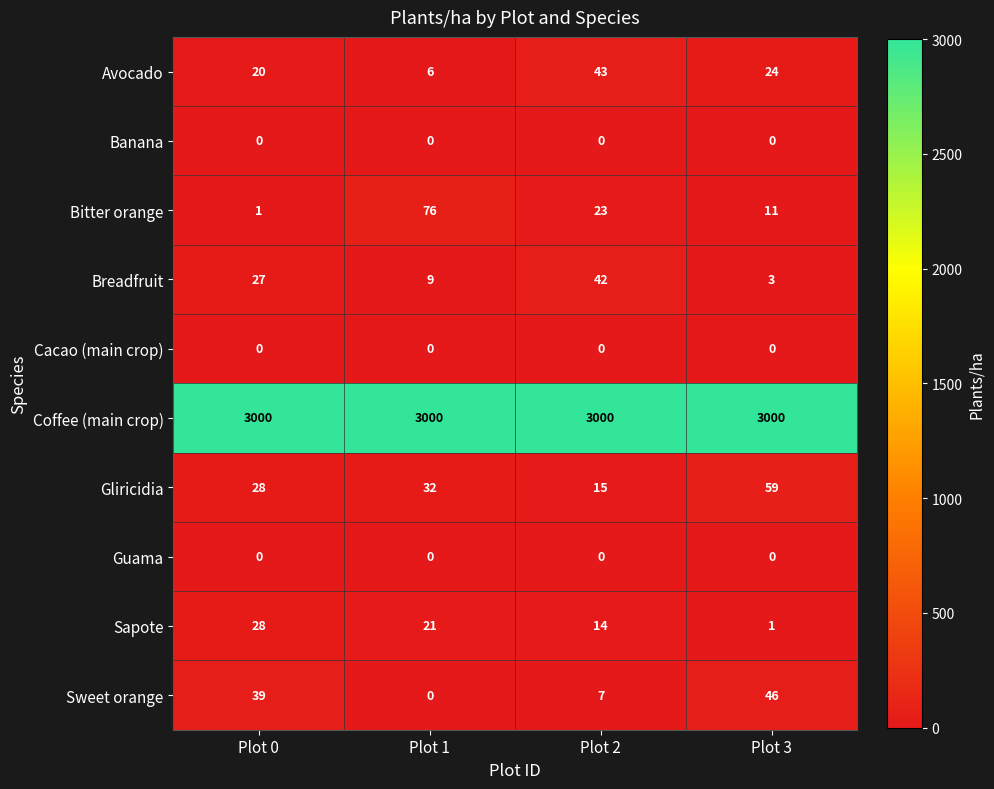

Between Plot 1 and Plot 3, which series saw the biggest shift?

Bitter orange